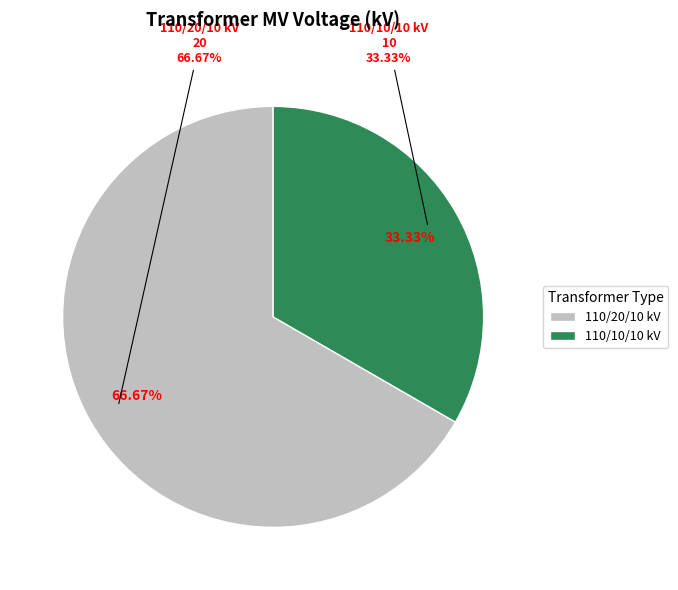

To the nearest percent, what percentage of the pie is 63/25/38 MVA 110/10/10 kV?

33%